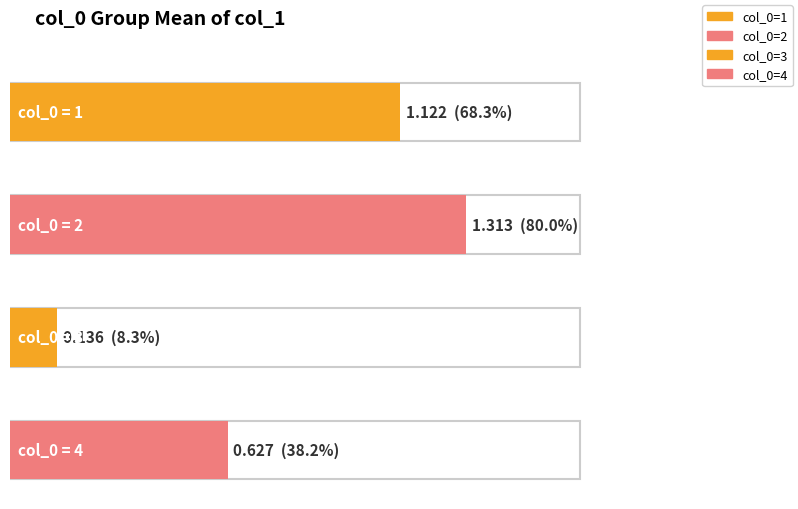

How many bars are there in total?

4